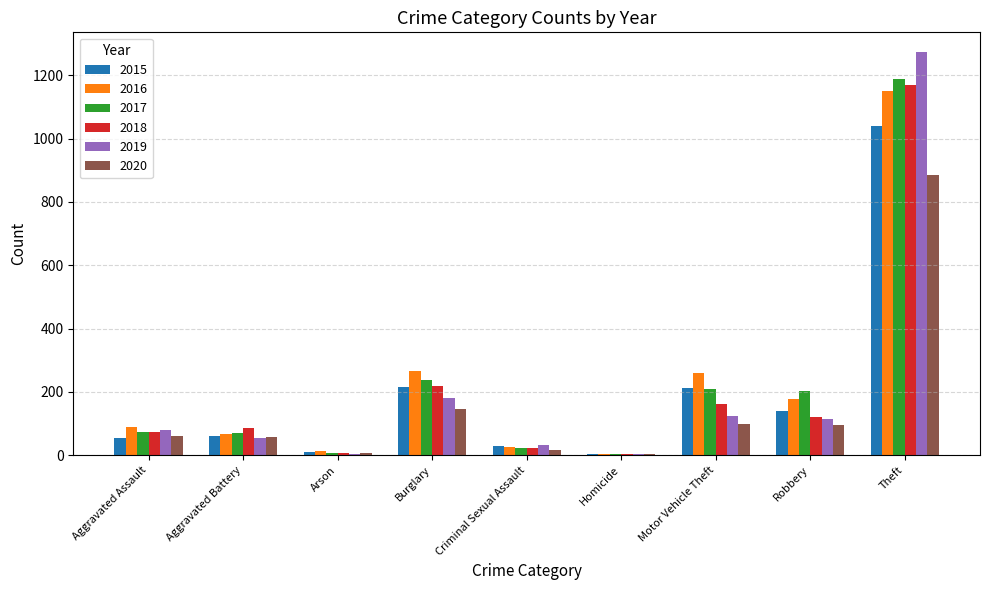

What is the approximate value of 2018 at Robbery?

121